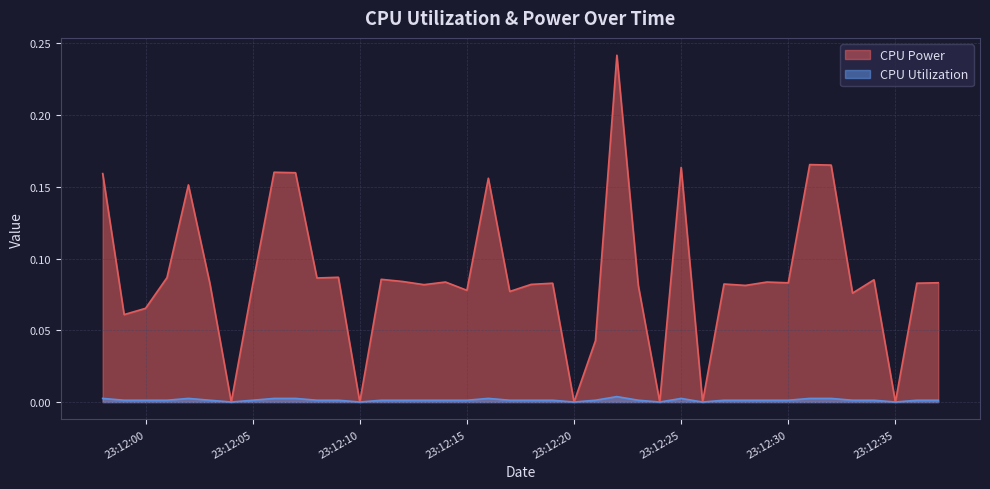

List the series in order of their peak value, lowest first.

CPU Utilization, CPU Power